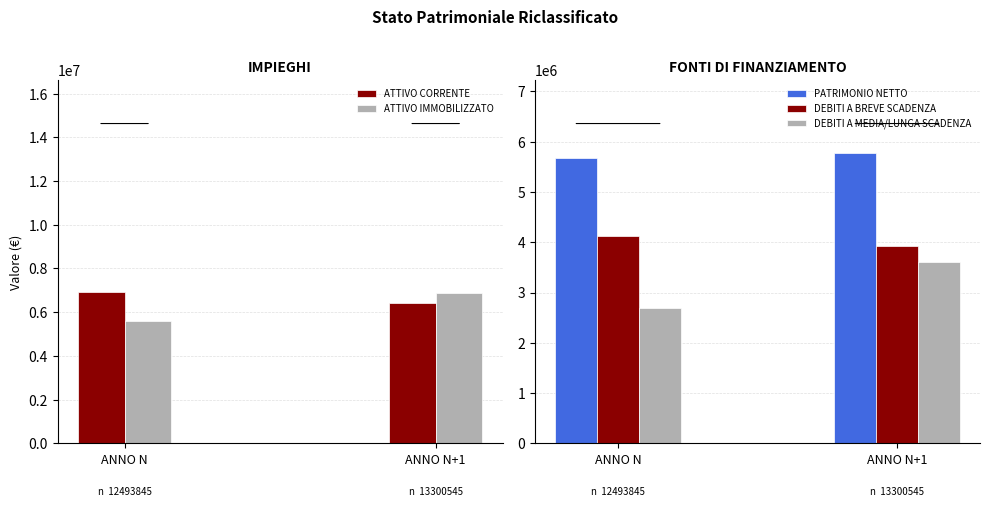

What position from the left is ANNO N+1?

2